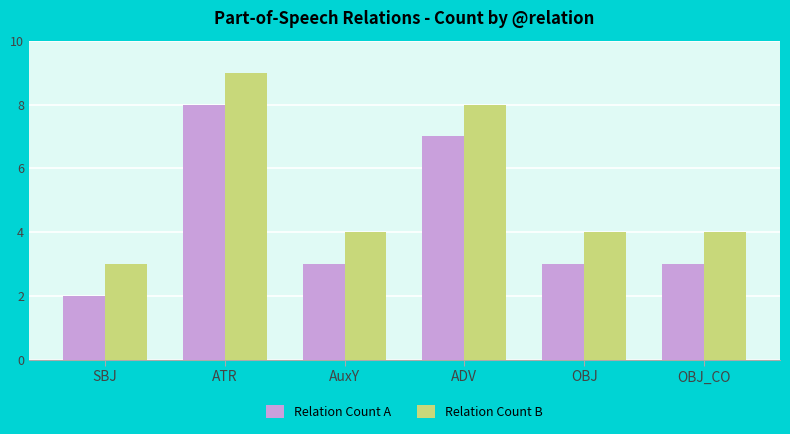

Is the value of Relation Count A at ADV greater than the value of Relation Count B at SBJ?

Yes